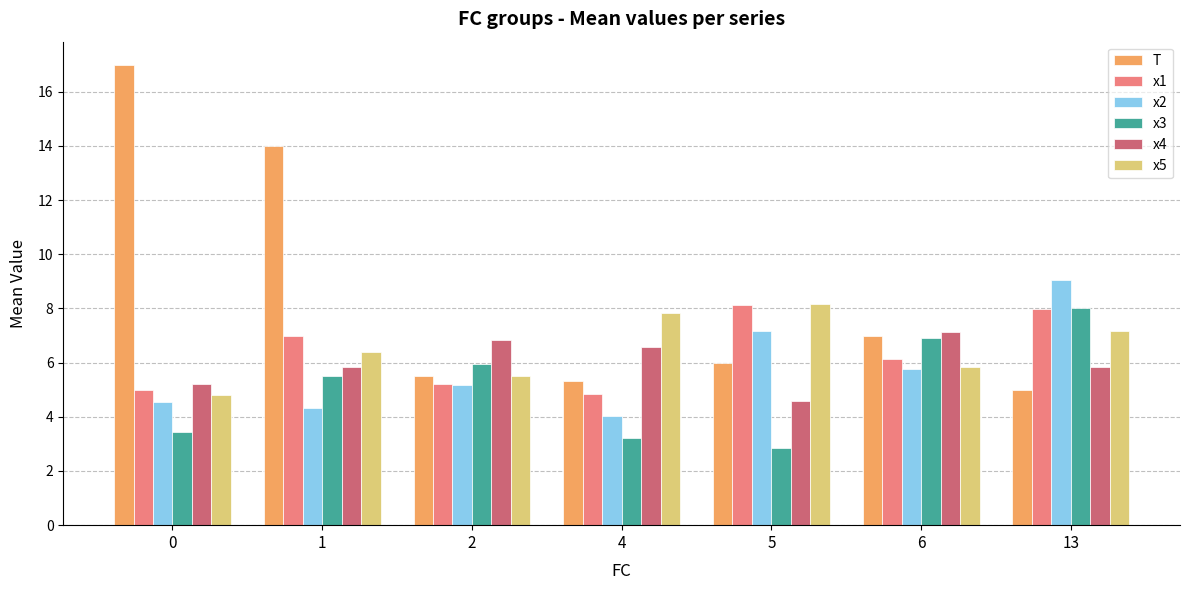

True or false: x5 has a value of 10.2 at 13.

False